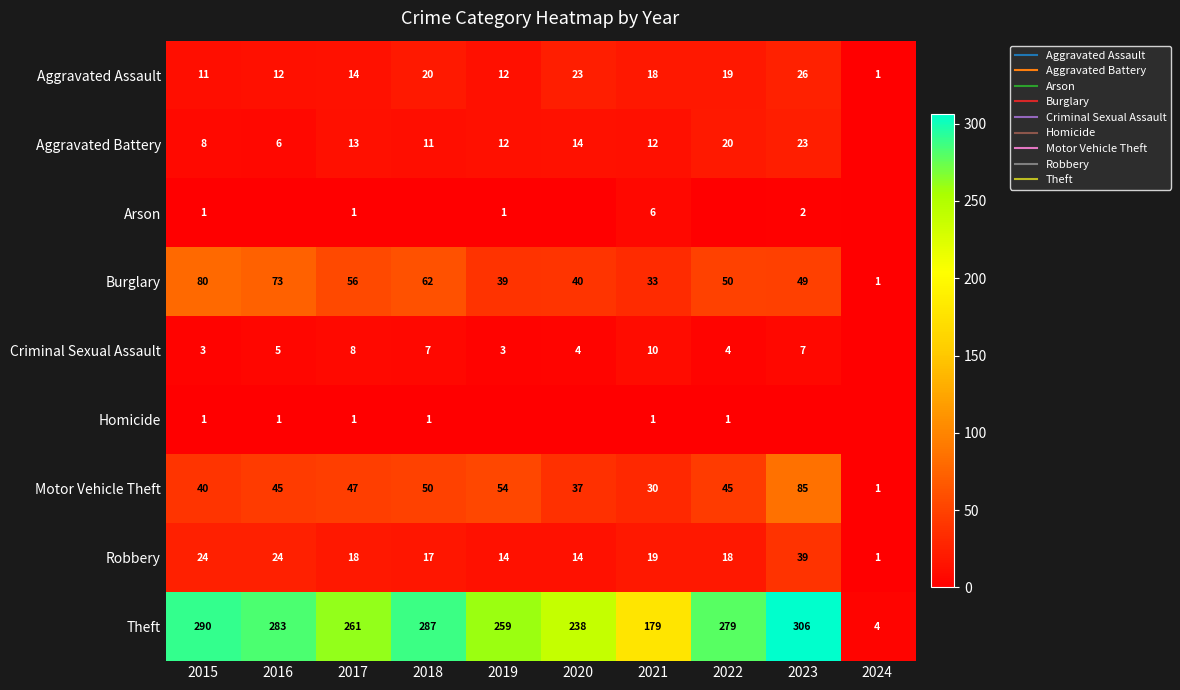

What value does the Homicide series have at 2015?

1